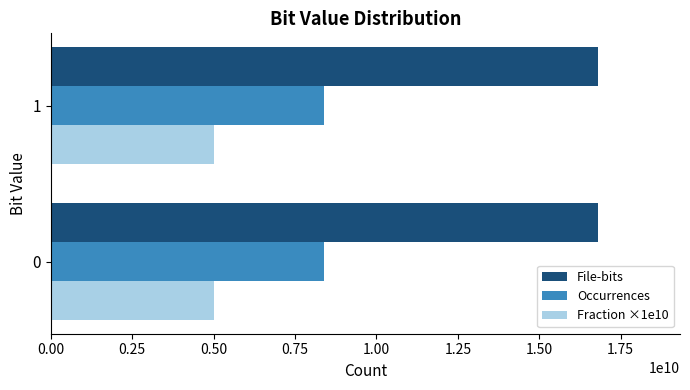

What is the difference between the highest and lowest values at 1?

11800390000